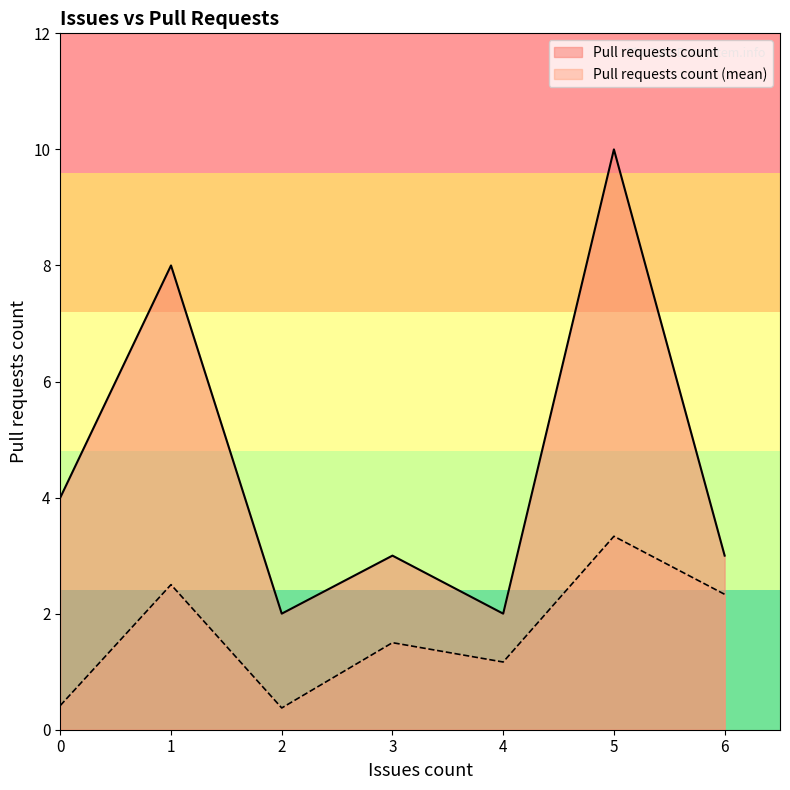

Where is the first local maximum?

1